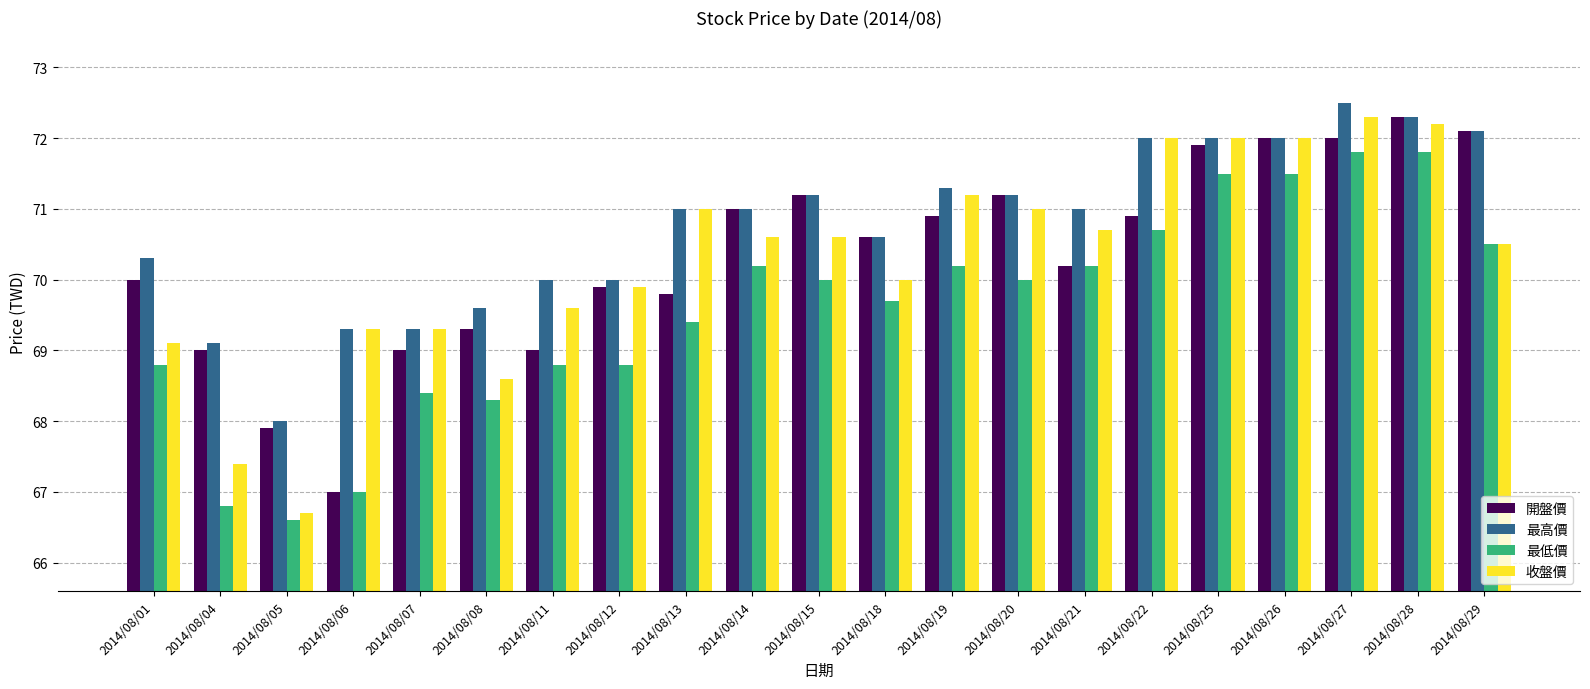

What is the approximate value of 最低價 at 2014/08/13?

69.4